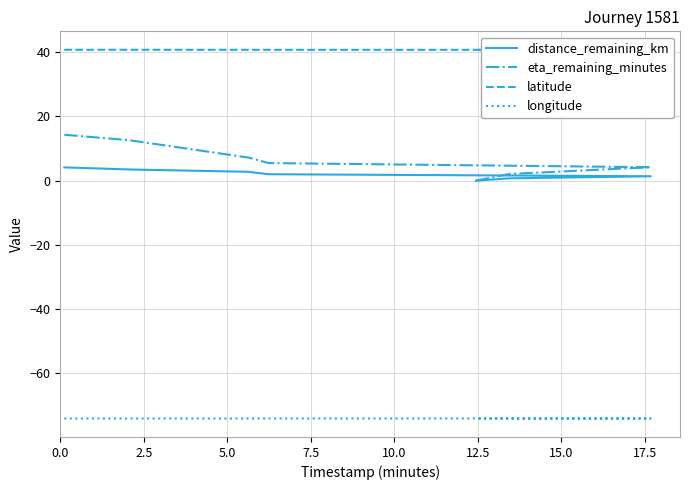

Which series has the largest range (max minus min)?

eta_remaining_minutes